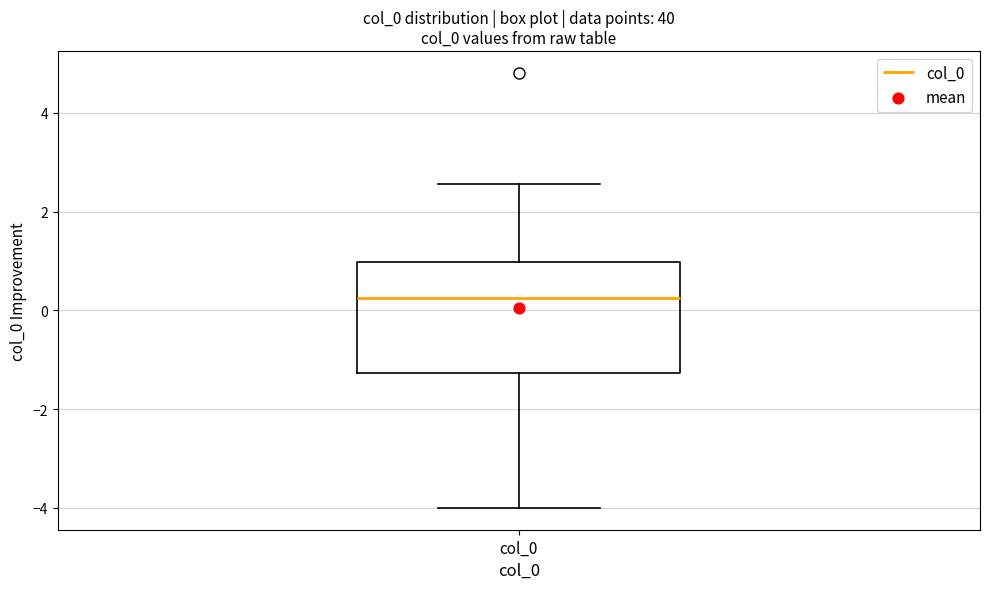

Where is the lower edge of the box for col_0 on the y-axis? The values are not printed on the chart, so give them approximately, as read against the axis.

-1.2